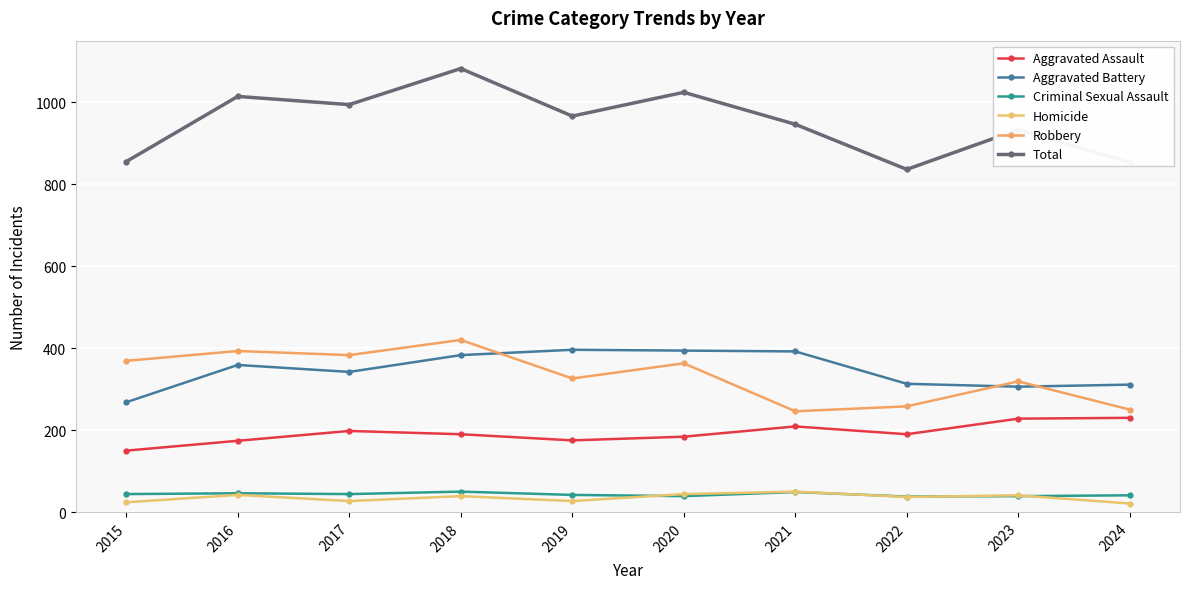

Reading left to right, what are all the values shown in this chart?

Aggravated Assault: 150	174	198	190	175	184	209	190	228	230
Aggravated Battery: 268	359	342	383	396	394	392	313	306	311
Criminal Sexual Assault: 44	46	44	50	42	39	49	38	39	41
Homicide: 24	42	27	39	27	44	50	37	41	21
Robbery: 369	393	383	420	326	363	246	258	319	250
Total: 855	1014	994	1082	966	1024	946	836	933	853